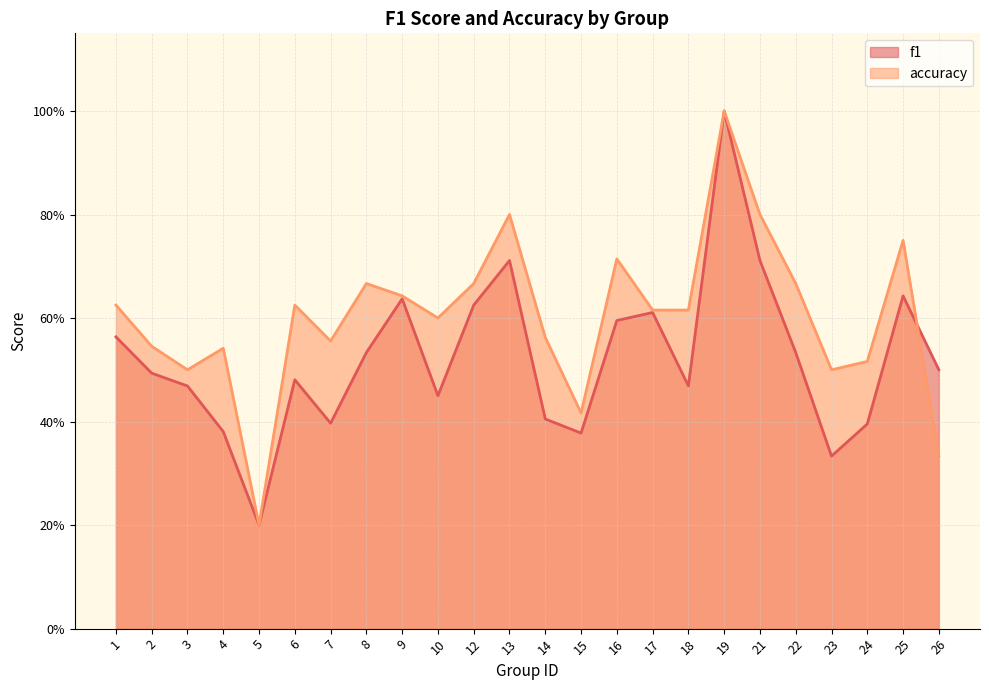

What is the approximate value of f1 at 14?

0.4